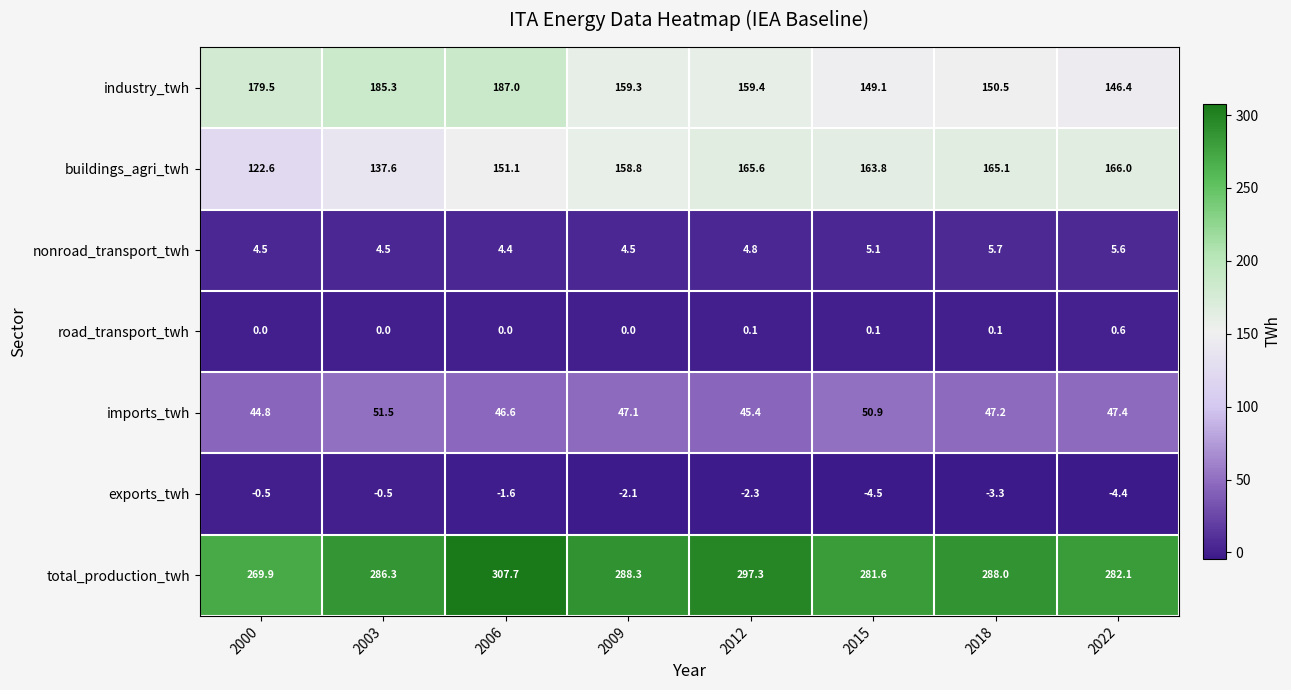

At which category is the sum across all series the highest?

2006